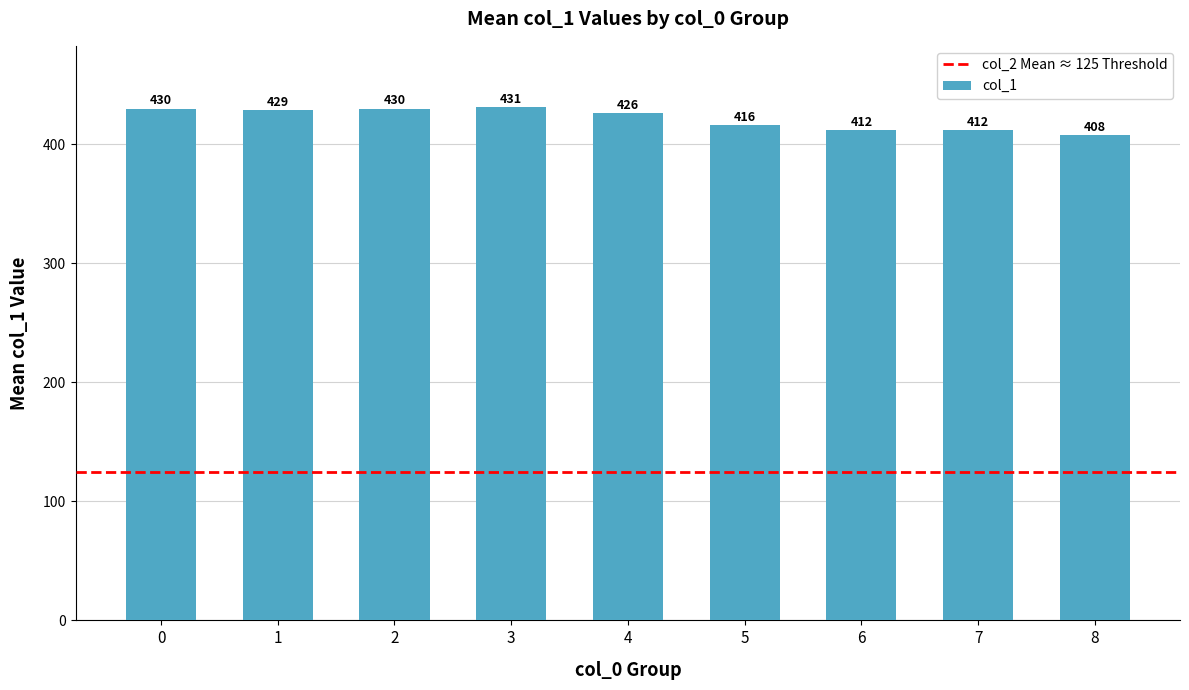

Read the value at 3, to the nearest 5.

430